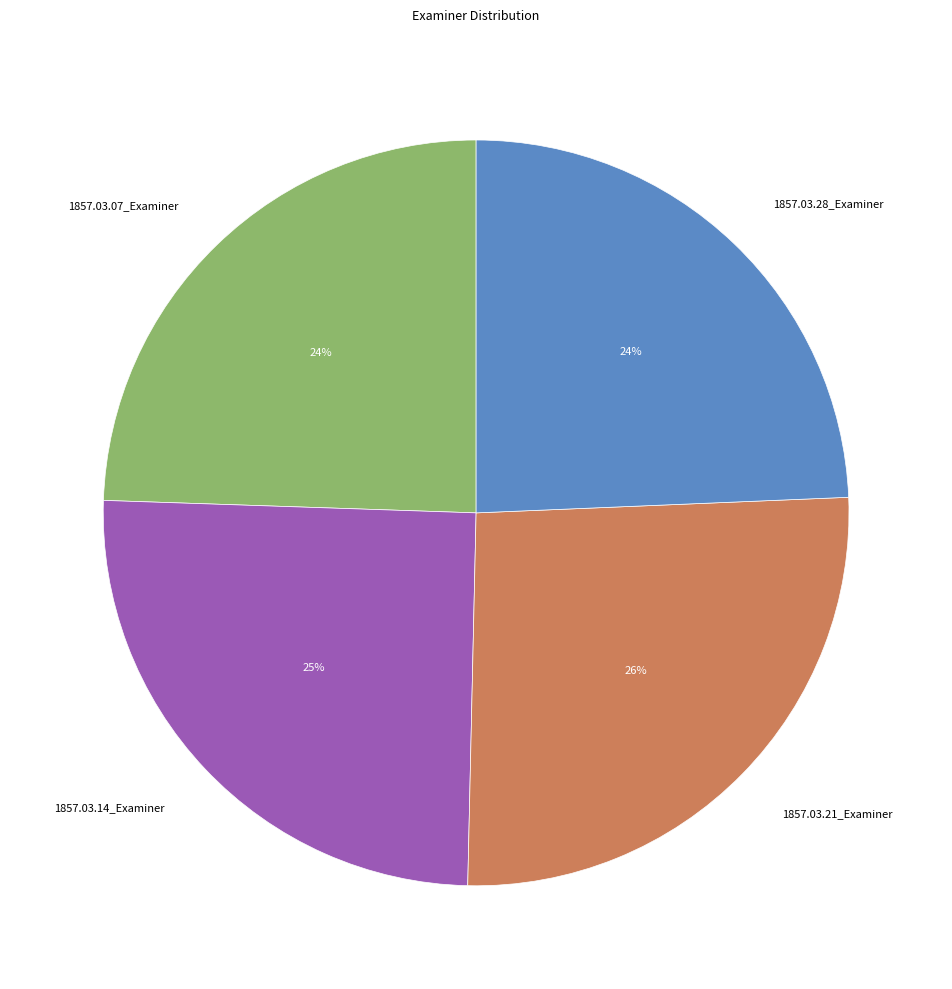

Which category has the biggest portion of the pie?

1857.03.21_Examiner